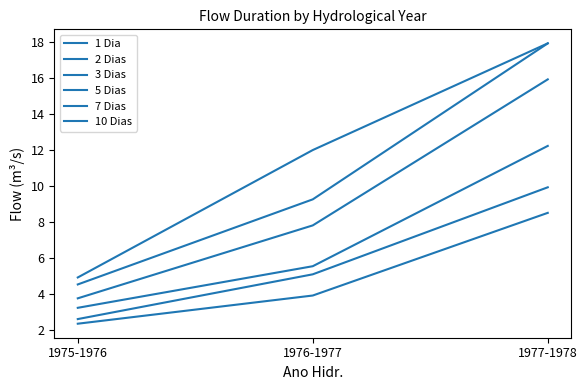

What is the sum of the 5 Dias values at 1976-1977 and 1975-1976?

8.7